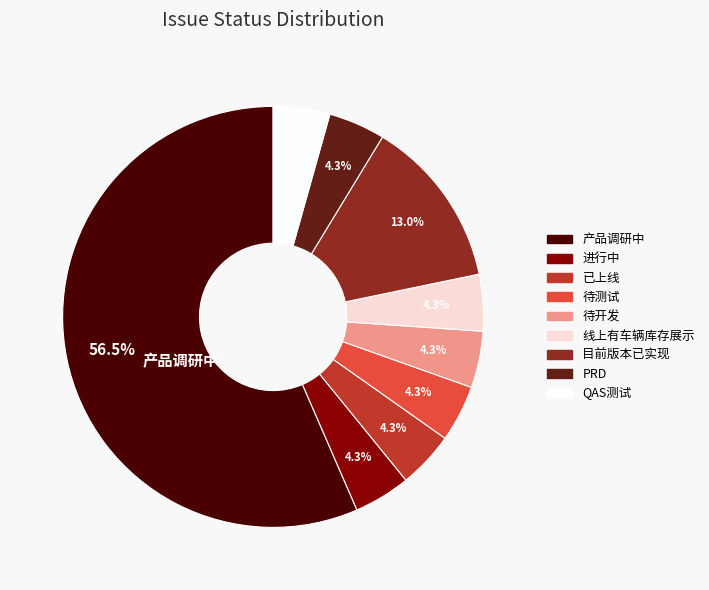

What portion of the pie excludes 待测试?

95.7%